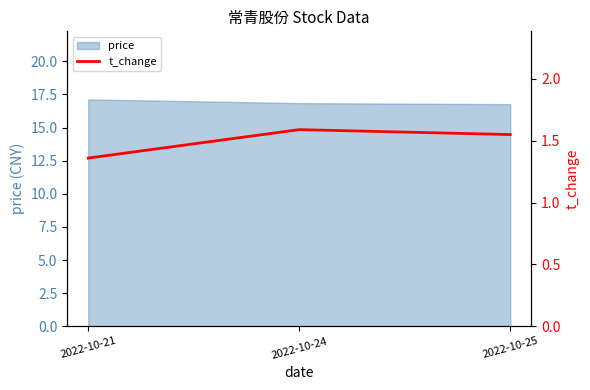

What is the smallest value displayed?

1.4